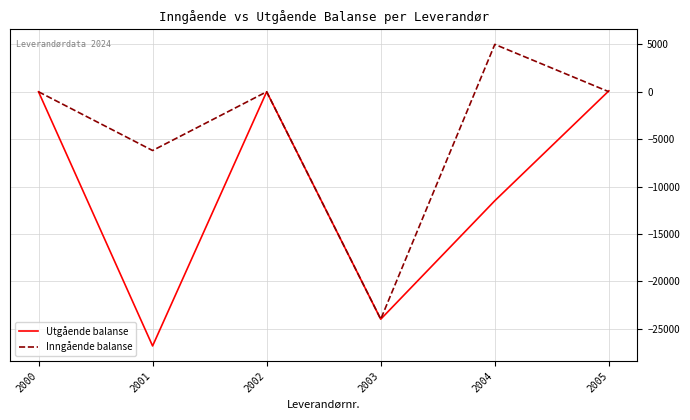

Between 2001 and 2005, which series saw the biggest shift?

Utgående balanse